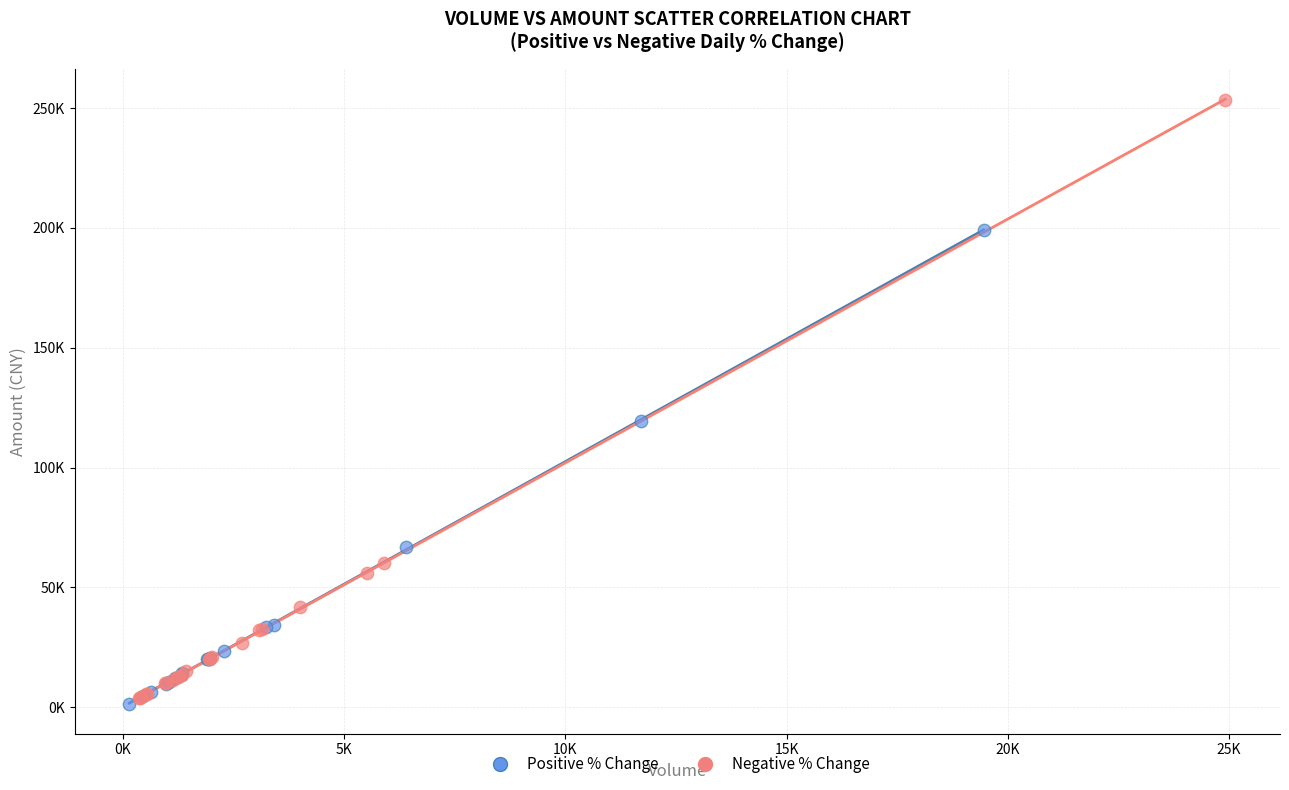

What are all the series names shown in the legend?

Positive % Change, Negative % Change